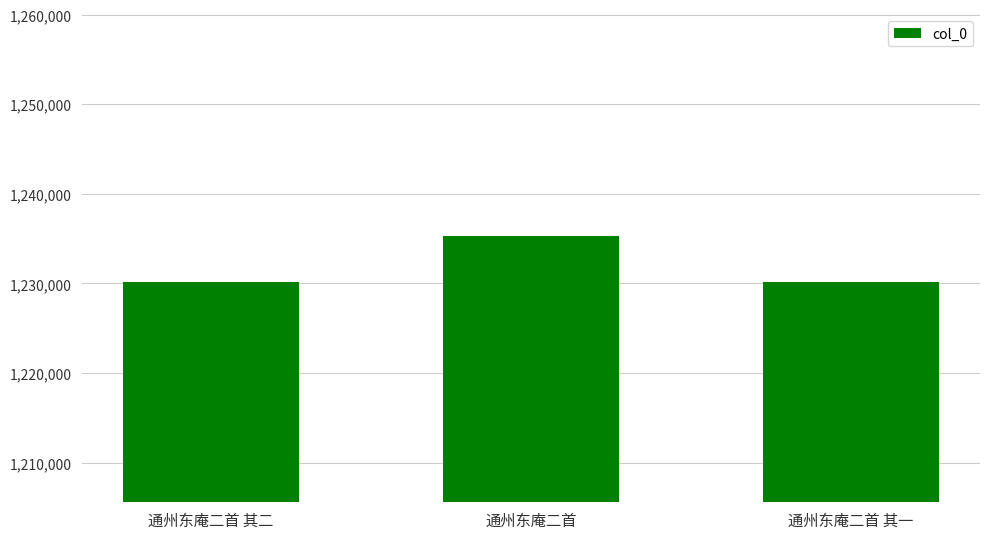

What is the sum of the values at 通州东庵二首 其二 and 通州东庵二首?

2465518